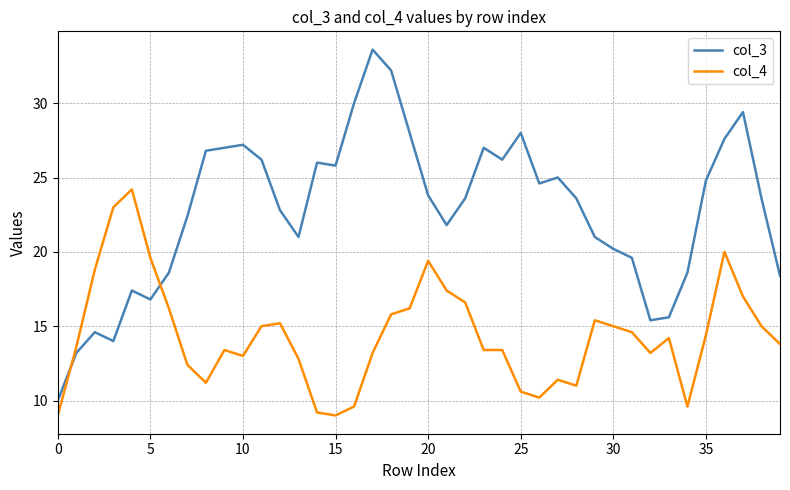

What is the maximum value for col_3?

33.6